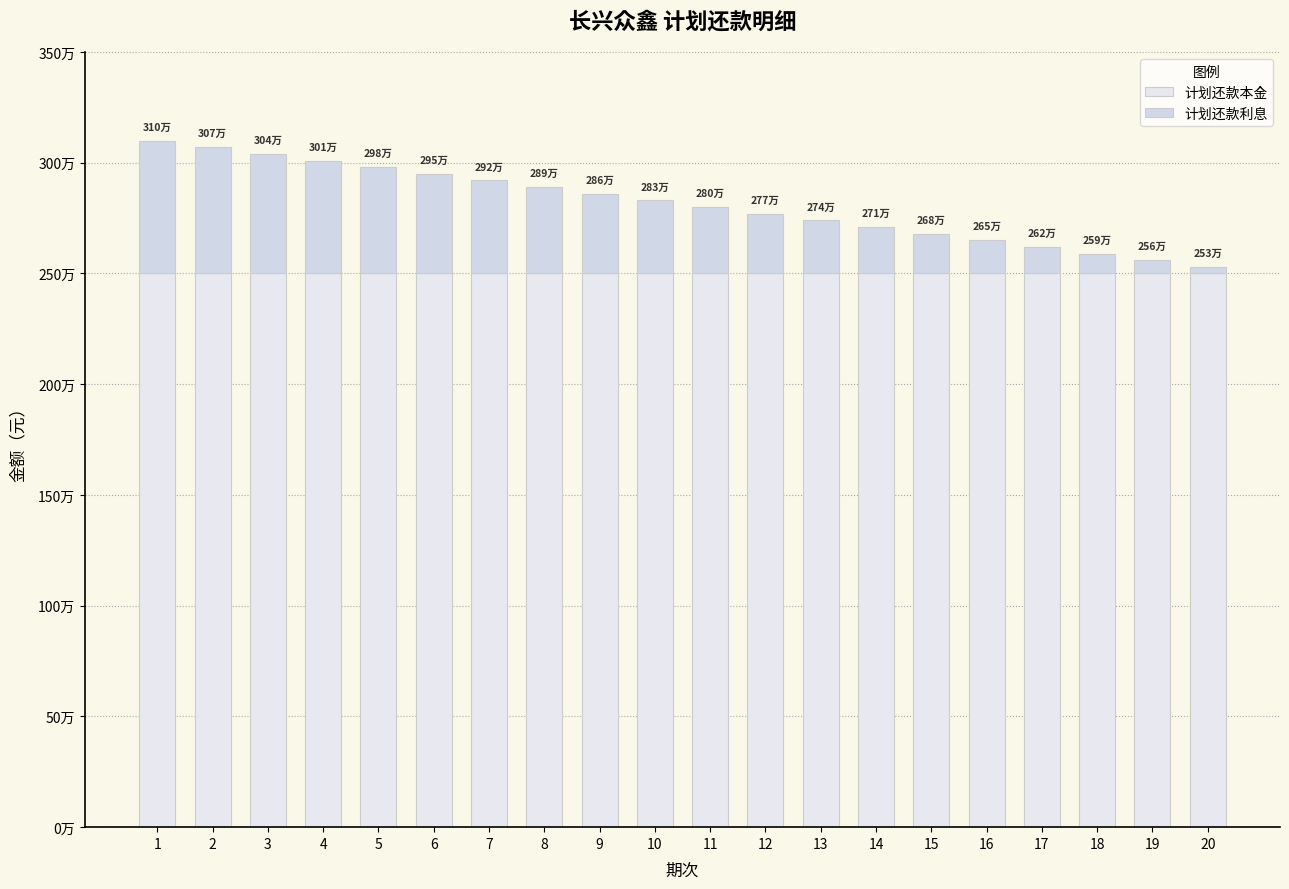

At which category is the sum across all series the highest?

1